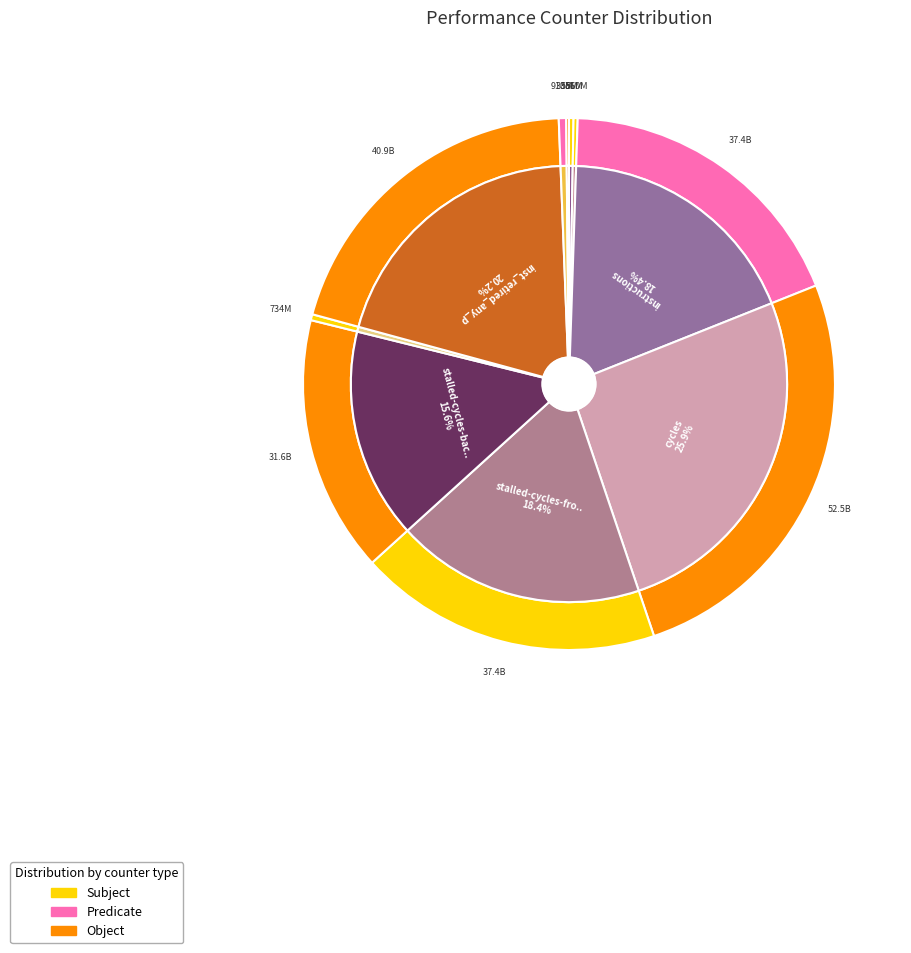

Count the number of slices in the pie.

10